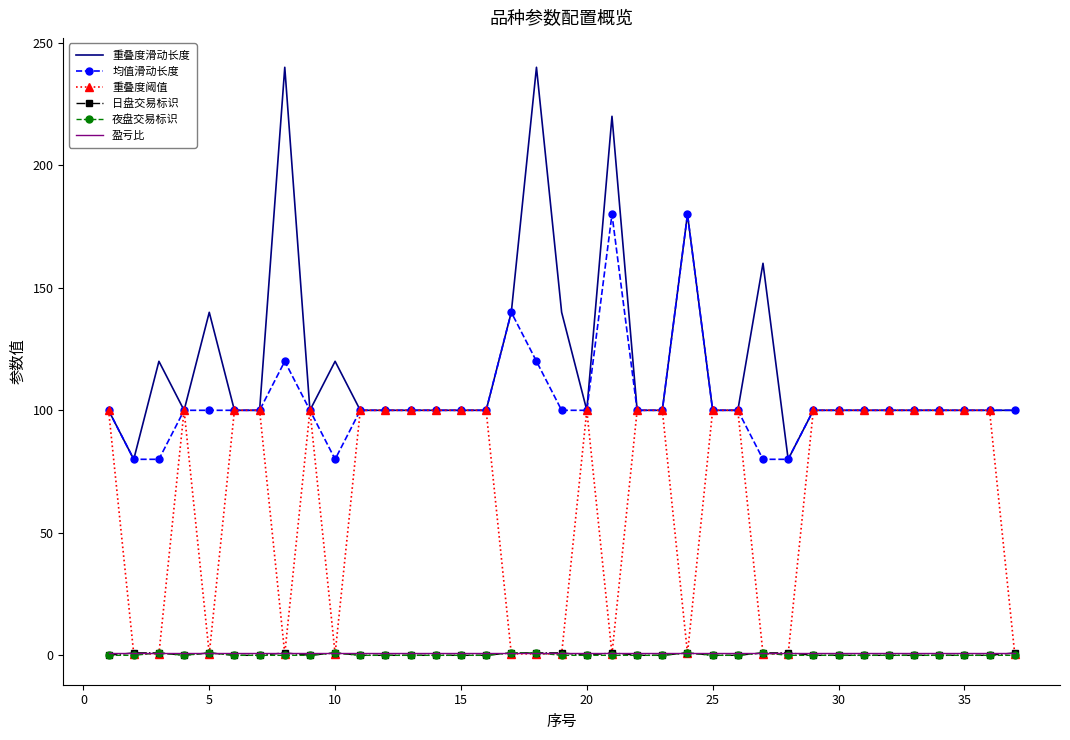

Which series has the largest range (max minus min)?

重叠度滑动长度